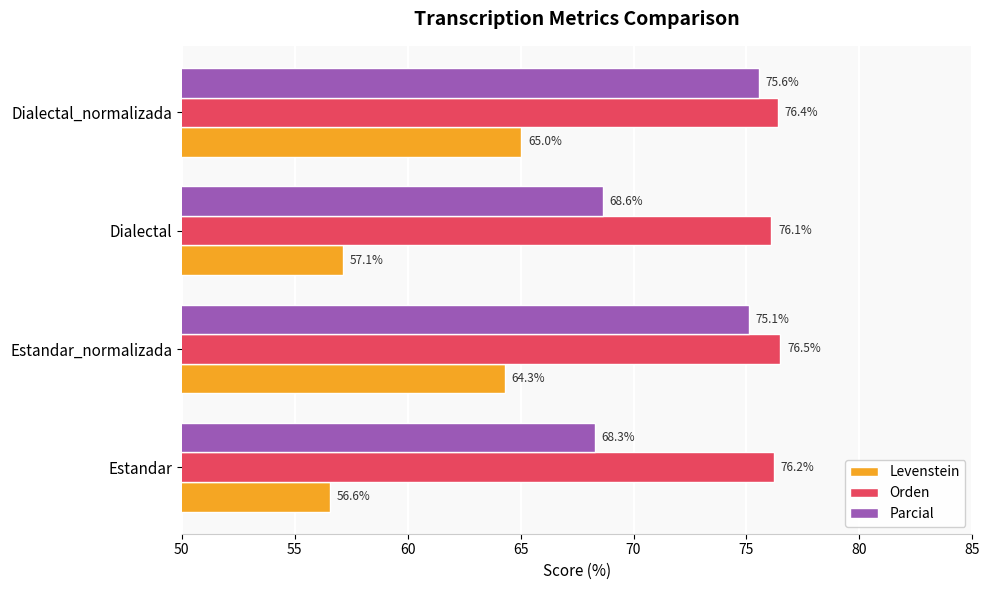

What is the sum of all Parcial values?

287.6